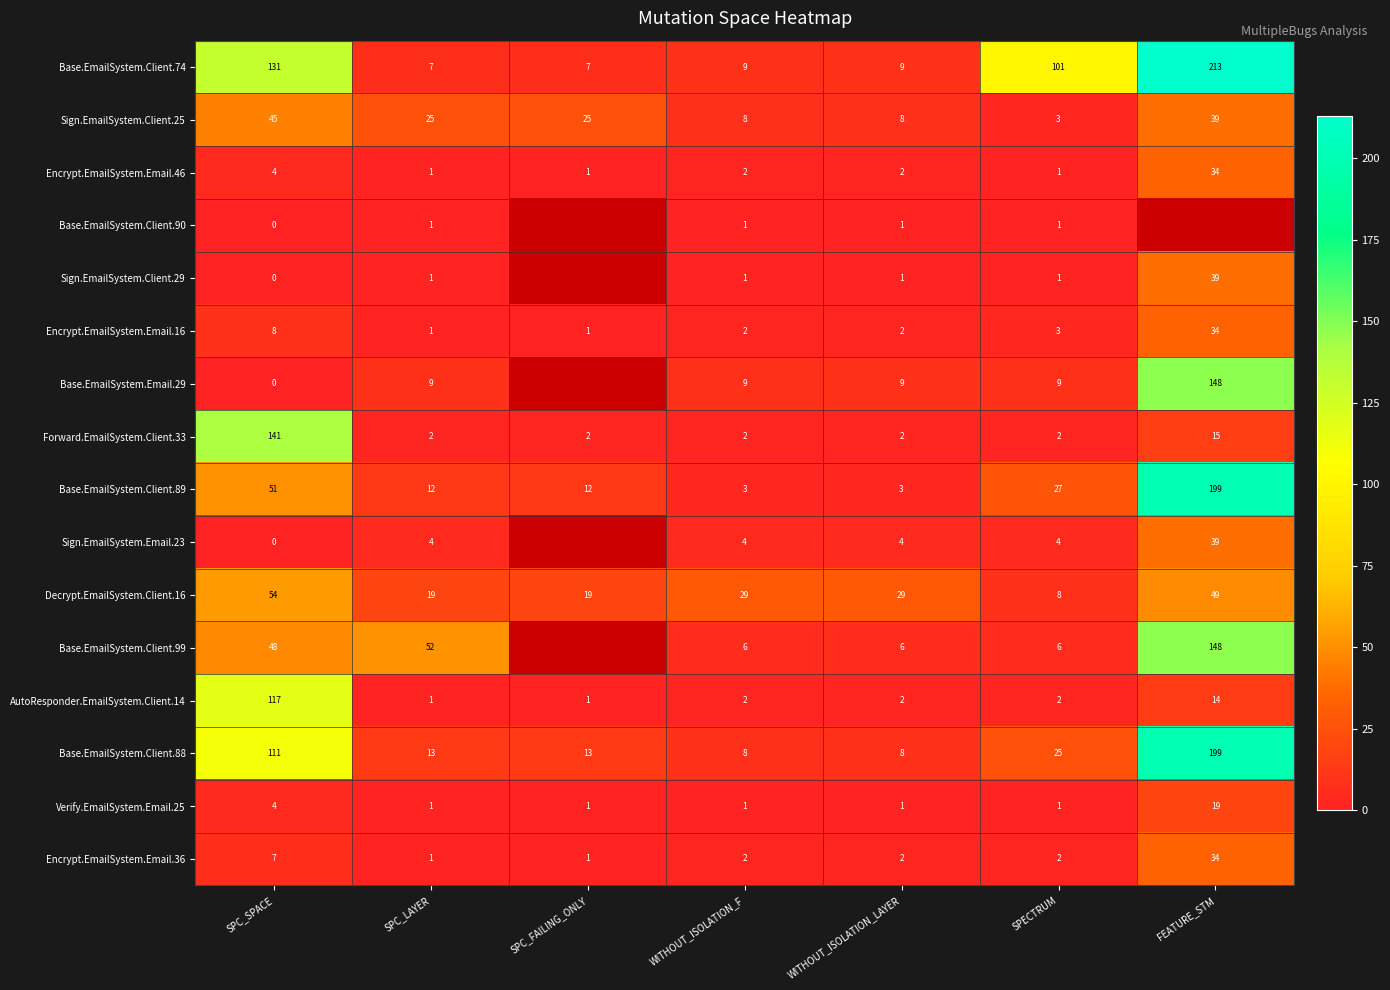

Where does the Base.EmailSystem.Client.88 series first go above 13?

SPC_SPACE